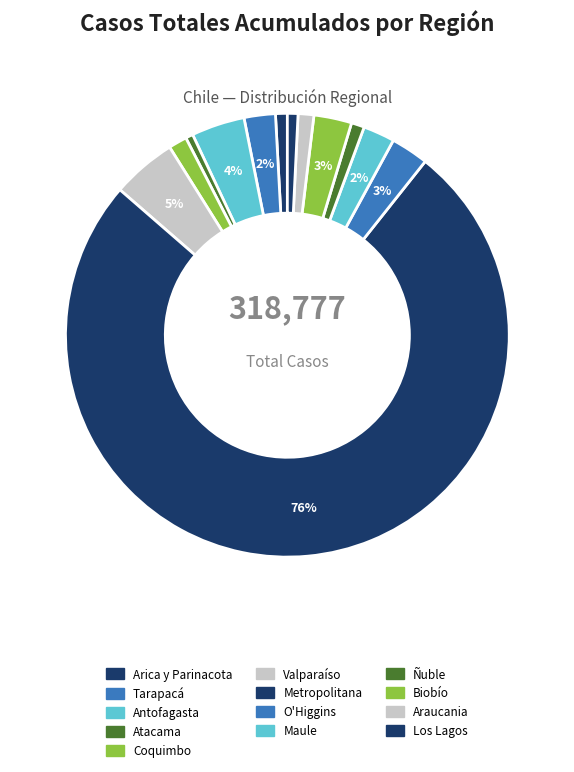

How many slices are in this pie chart?

13